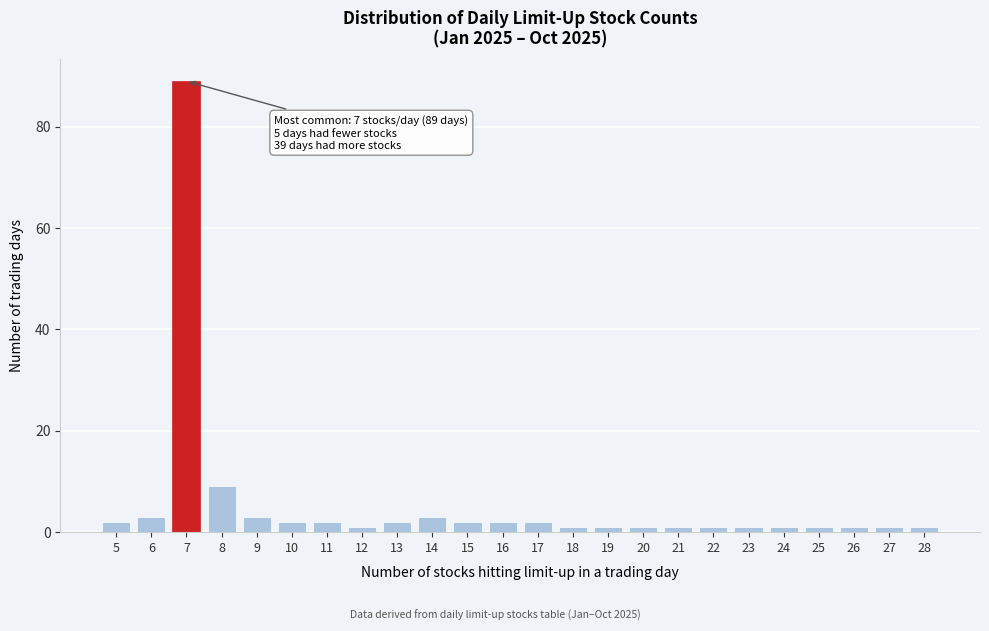

Reading left to right, list all the values displayed in this chart.

5=2	6=3	7=89	8=9	9=3	10=2	11=2	12=1	13=2	14=3	15=2	16=2	17=2	18=1	19=1	20=1	21=1	22=1	23=1	24=1	25=1	26=1	27=1	28=1